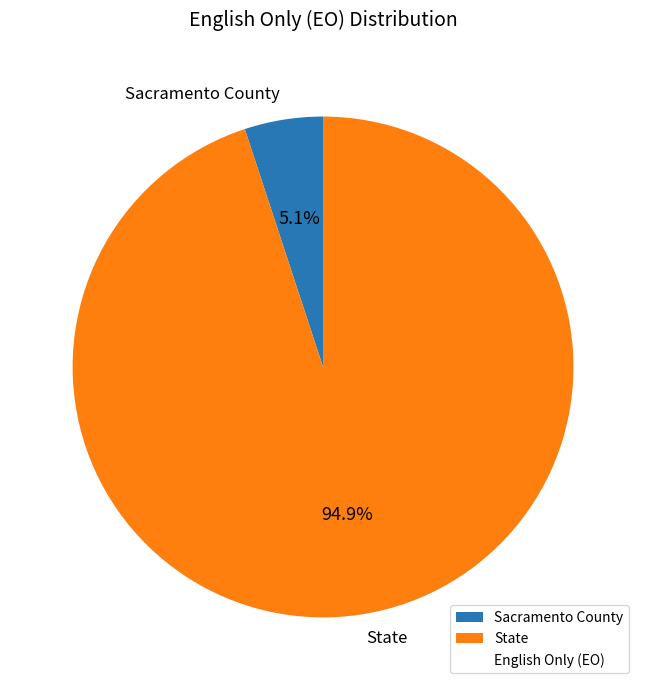

To the nearest percent, what percentage of the pie is Sacramento County?

5%